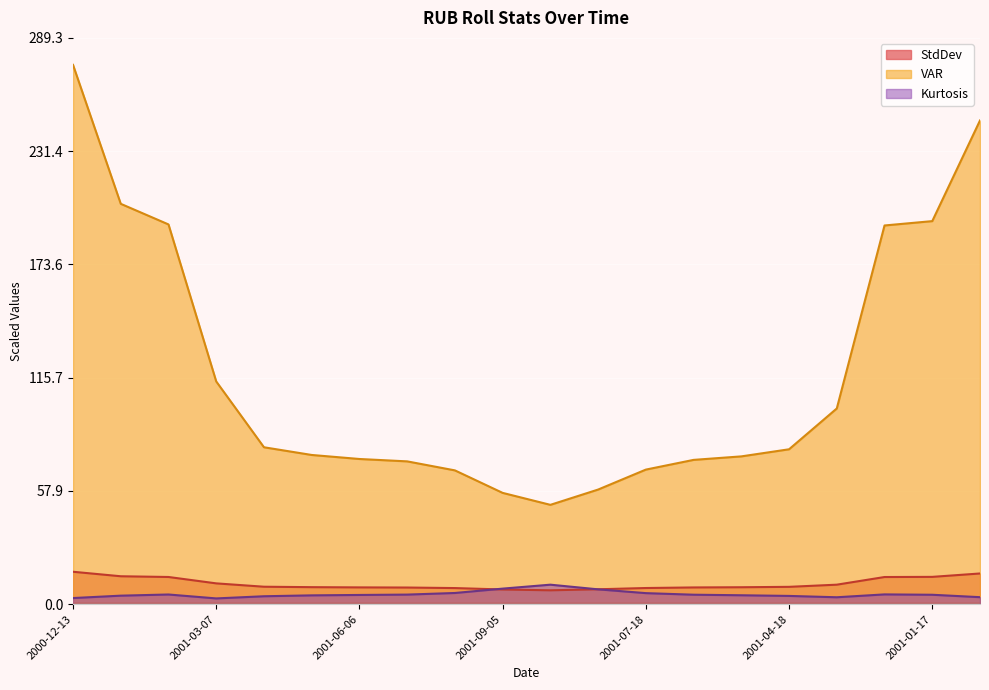

List the series in order of their peak value, lowest first.

Kurtosis, StdDev, VAR